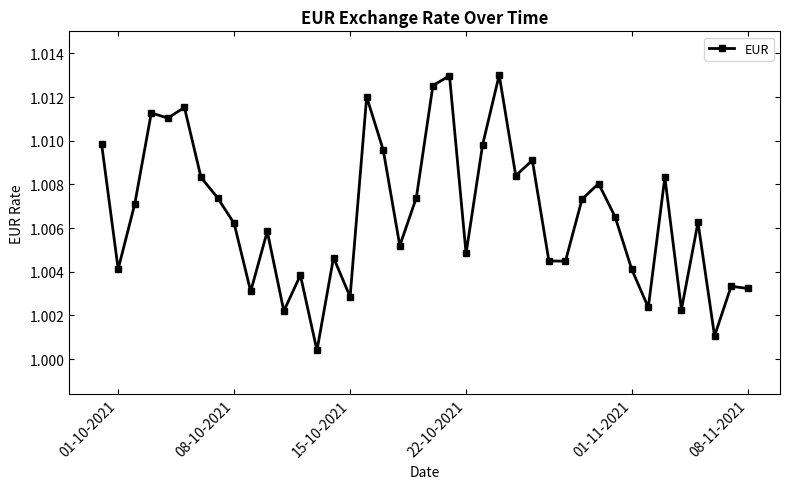

Does the chart have visible grid lines?

No